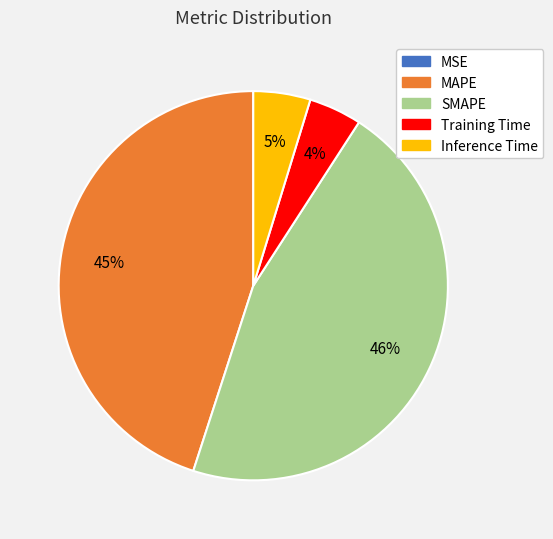

Is it true that Training Time is 4% of the pie?

True